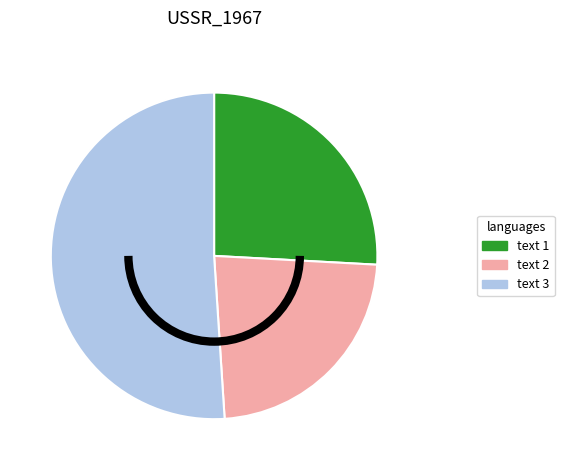

The text 1 slice represents 35% of the pie. True or false?

False